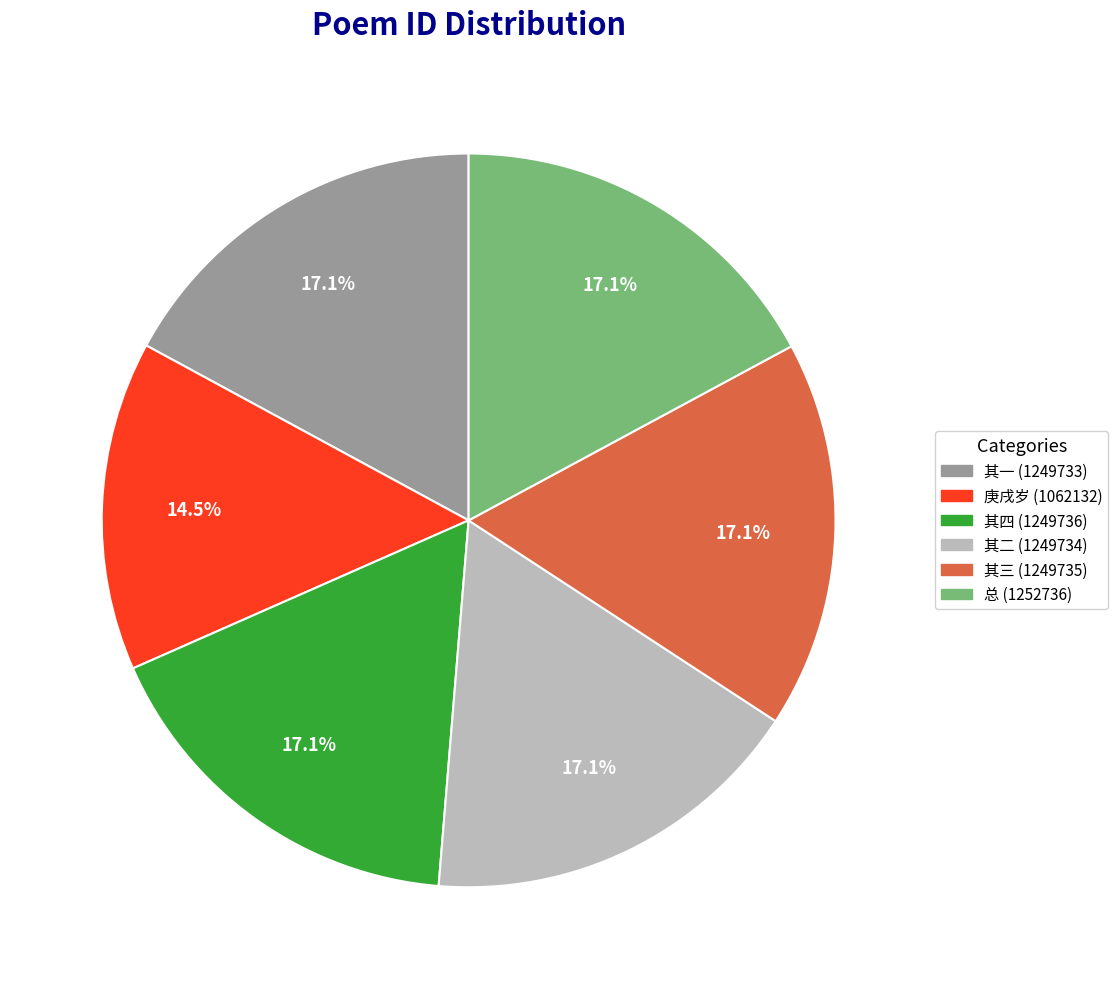

How many segments does this pie chart have?

6